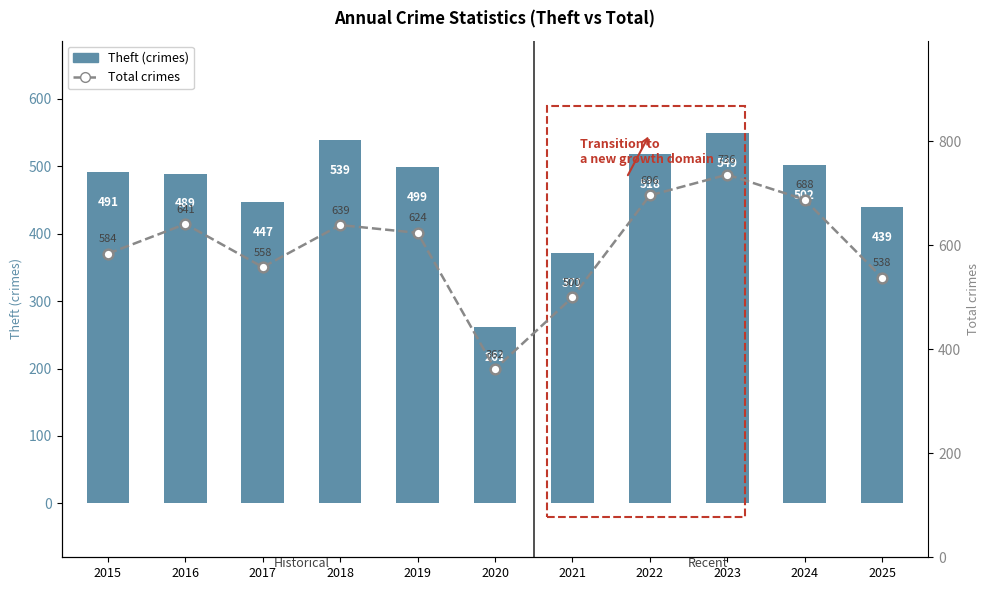

Reading left to right, extract all data points from this chart.

Theft (crimes): 2015=491	2016=489	2017=447	2018=539	2019=499	2020=261	2021=371	2022=518	2023=549	2024=502	2025=439
Total crimes: 2015=584	2016=641	2017=558	2018=639	2019=624	2020=362	2021=500	2022=696	2023=736	2024=688	2025=538